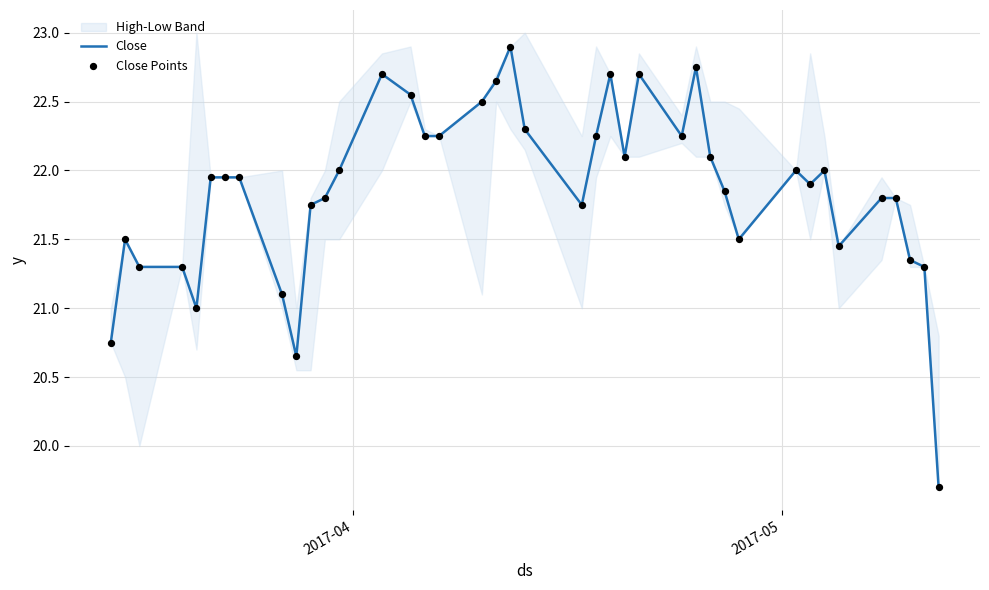

Is the value of Close Points at 20 greater than the value of Close at 9?

Yes